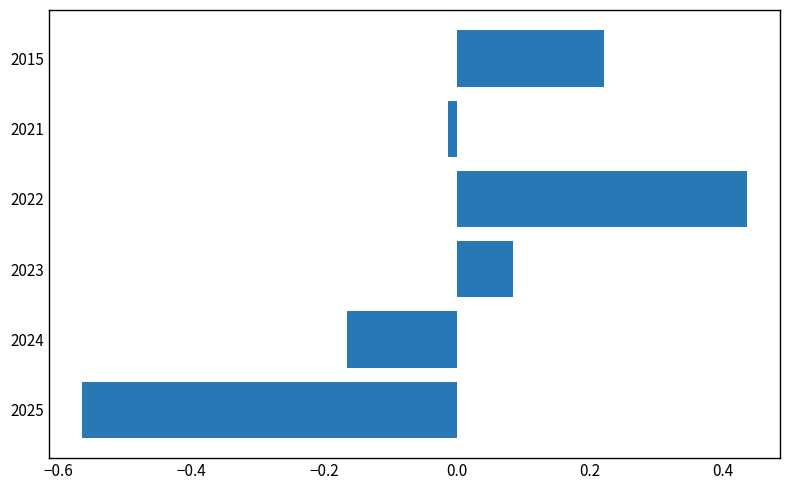

True or false: the data shows -0.1 at 2024.

False